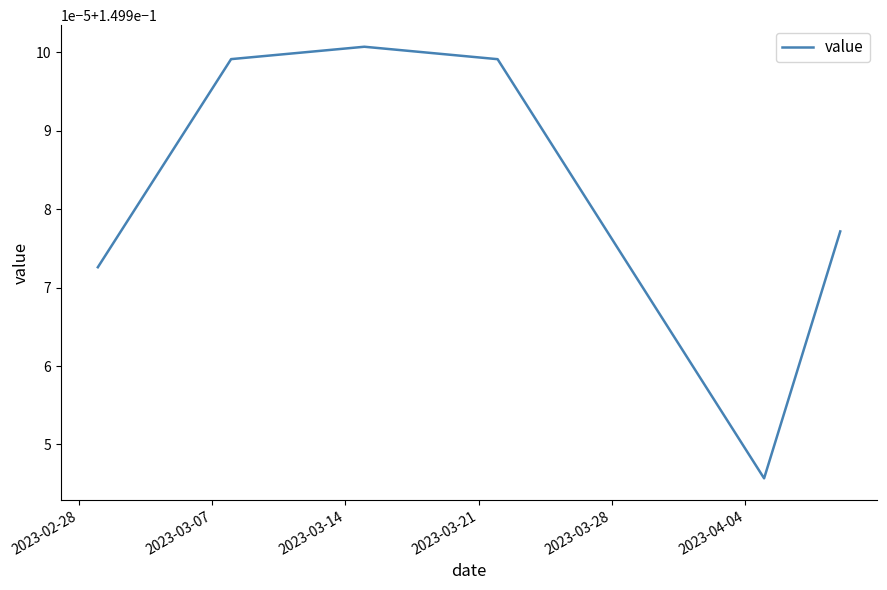

True or false: there are more than 2 points higher than both neighbors.

False